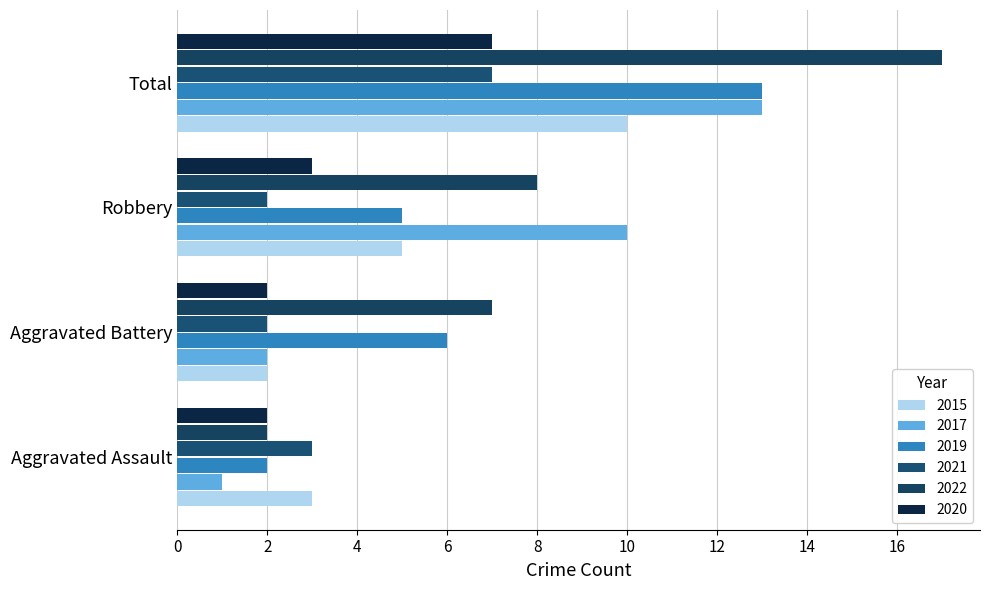

Where is 2020 nearest to the value 4?

Robbery